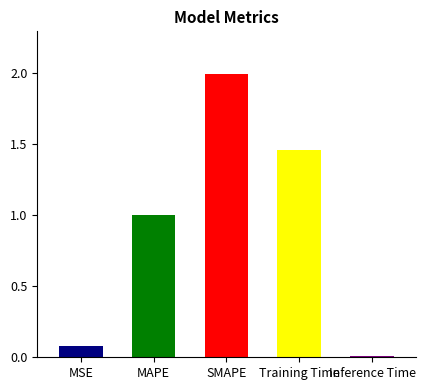

At which category does the chart reach its minimum across all series?

Inference Time